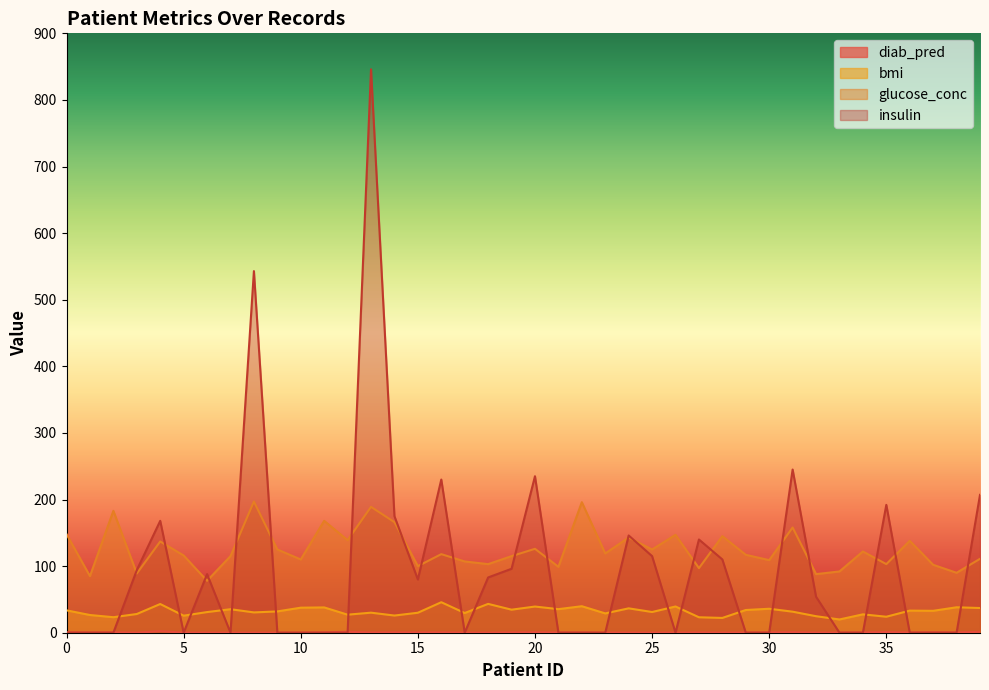

True or false: glucose_conc and bmi intersect in this chart.

False